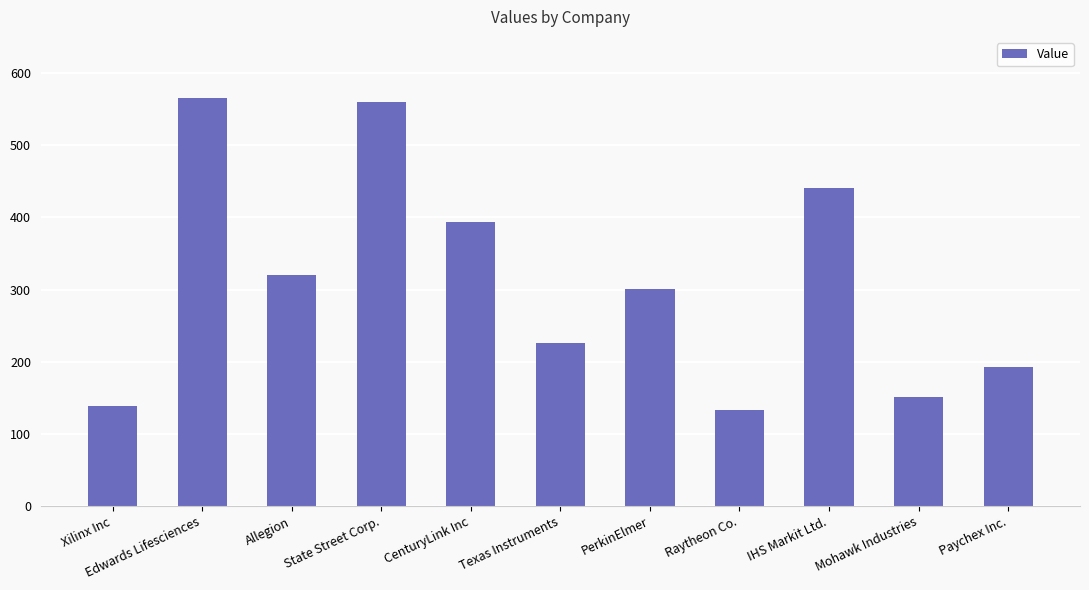

What is the change in value from Allegion to State Street Corp.?

+240